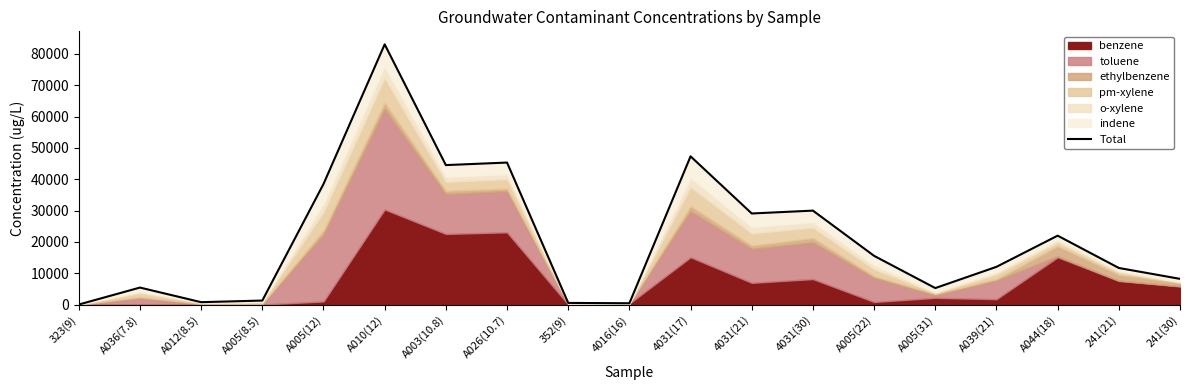

Rank the categories by value from highest to lowest.

A010(12), 4031(17), A026(10.7), A003(10.8), A005(12), 4031(30), 4031(21), A044(18), A005(22), A039(21), 241(21), 241(30), A036(7.8), A005(31), A005(8.5), A012(8.5), 352(9), 4016(16), 323(9)